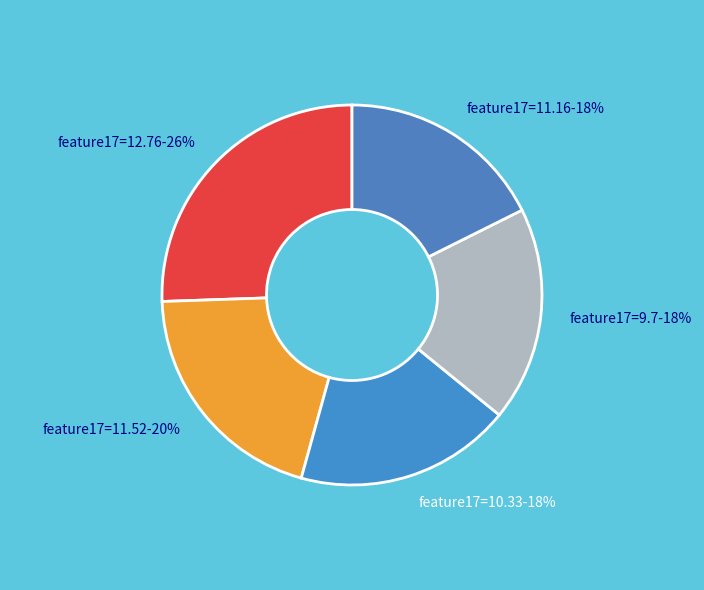

Do feature17=12.76 and feature17=11.16 together represent more than half of the pie?

No